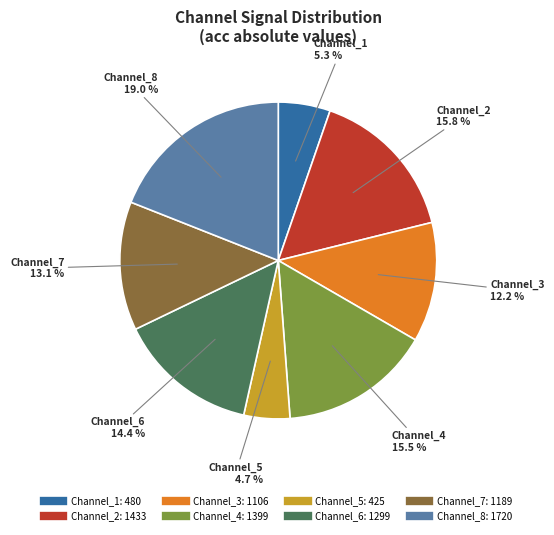

To the nearest percent, what is the average slice percentage?

12%